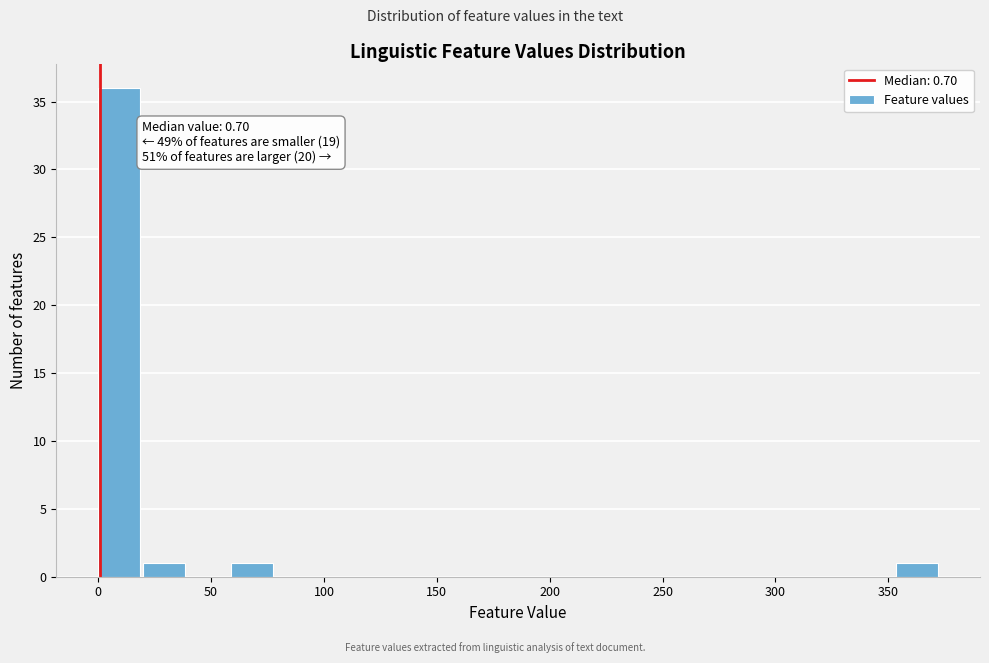

Read against the x-axis, roughly where is the centre of the tallest bar?

10